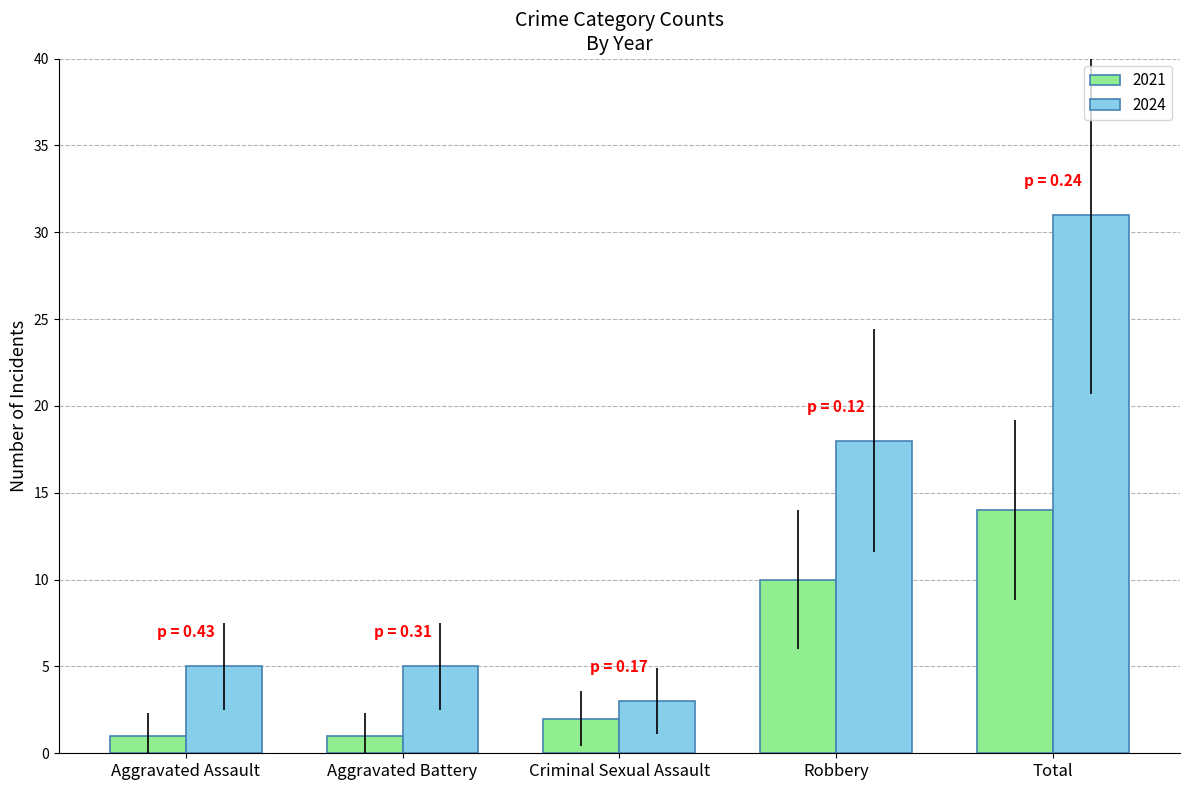

How many categories are shown in the chart?

5